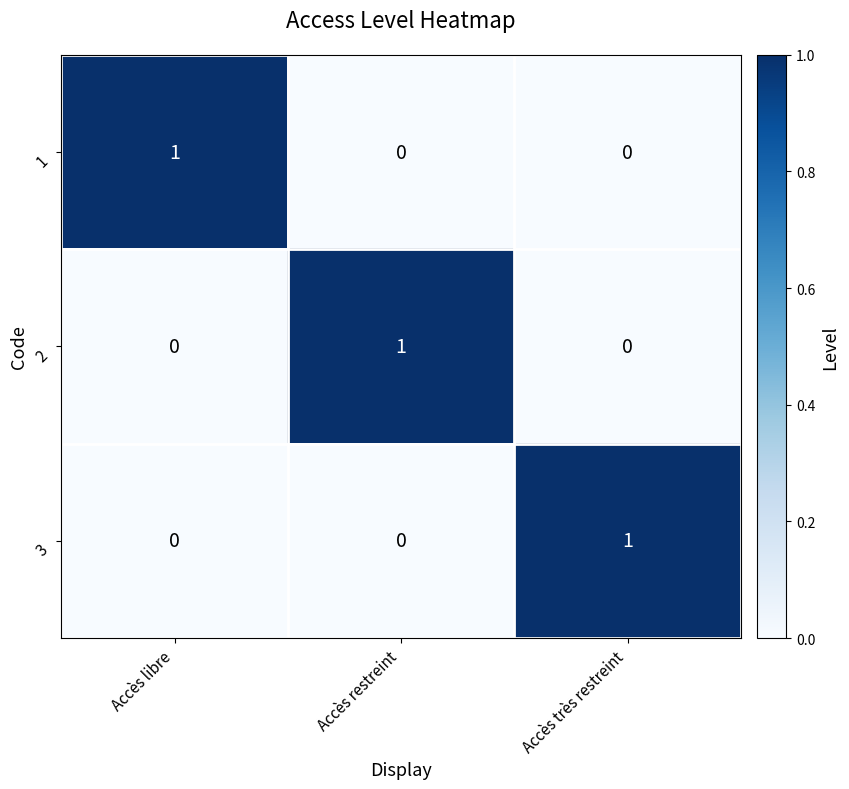

Reading left to right, list all the values displayed in this chart.

1: Accès libre=1	Accès restreint=0	Accès très restreint=0
2: Accès libre=0	Accès restreint=1	Accès très restreint=0
3: Accès libre=0	Accès restreint=0	Accès très restreint=1